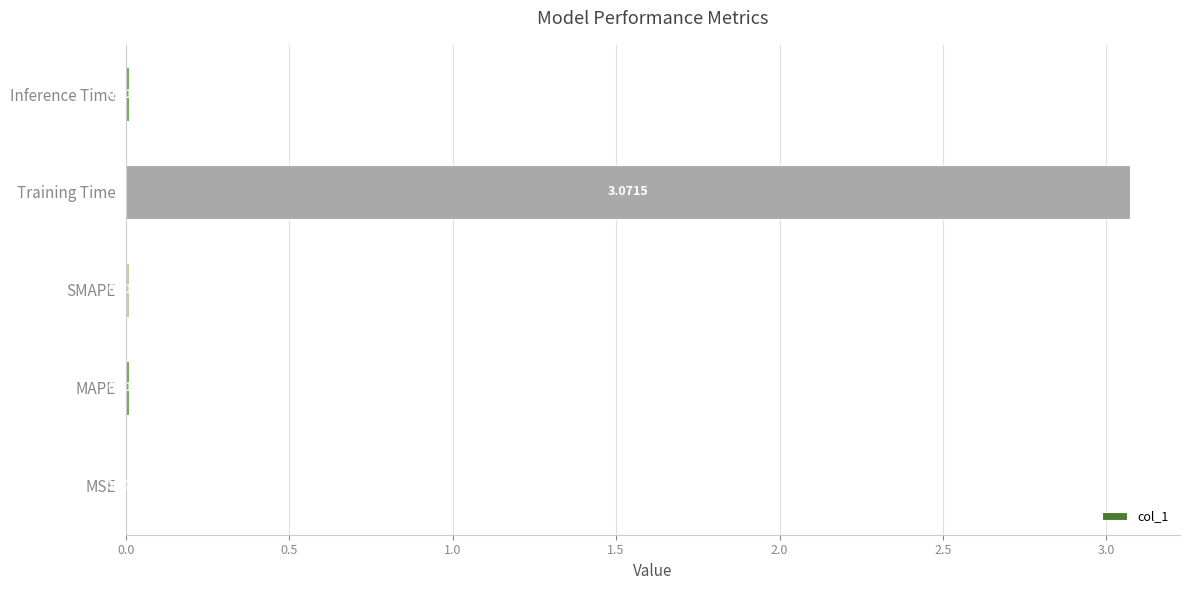

Which category has the highest value across all series?

Training Time